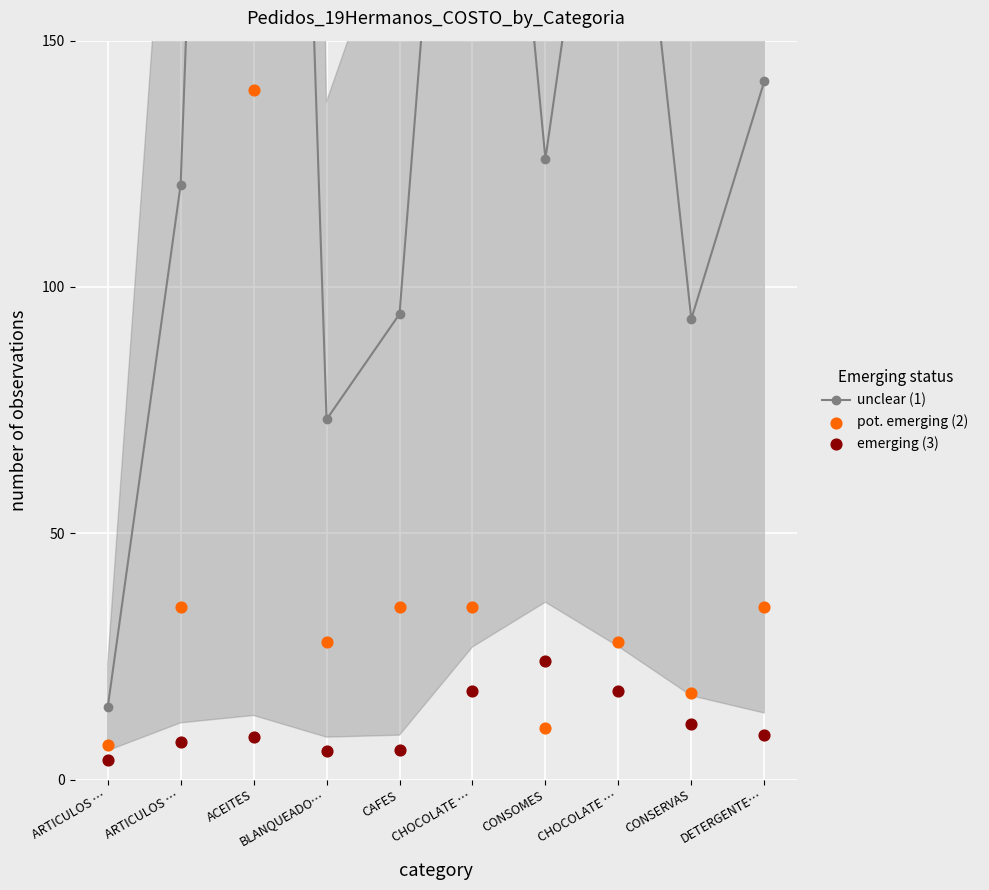

Which series reaches the minimum Y coordinate?

emerging (3)